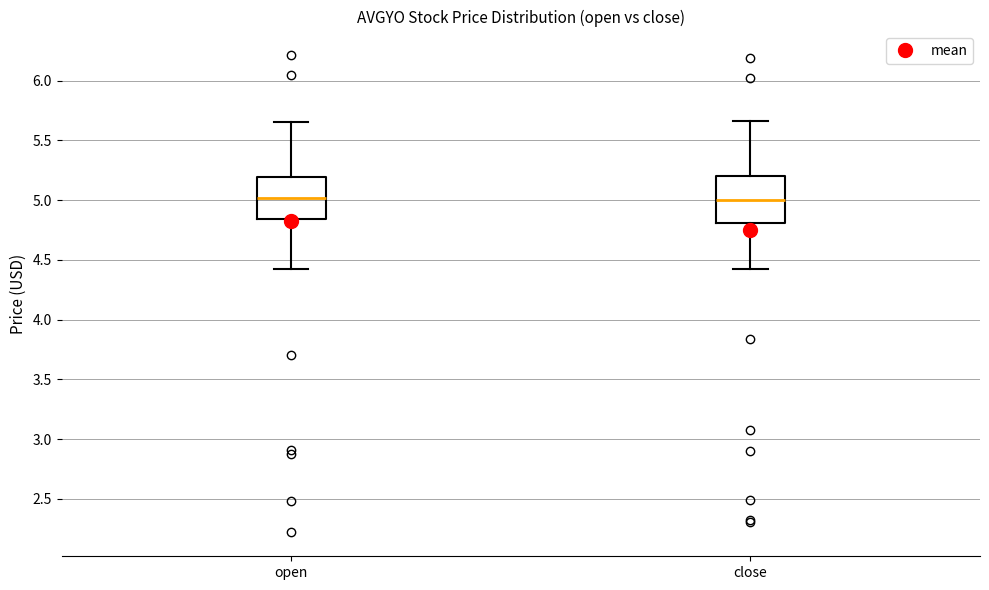

Reading left to right, read every box against the y-axis: the position of its median line, the range the box covers, and the ends of its whiskers. The values are not printed on the chart, so give them approximately, as read against the axis.

open: median 5.00, box 4.85 to 5.20, whiskers 4.40 to 5.65
close: median 5.00, box 4.80 to 5.20, whiskers 4.40 to 5.65